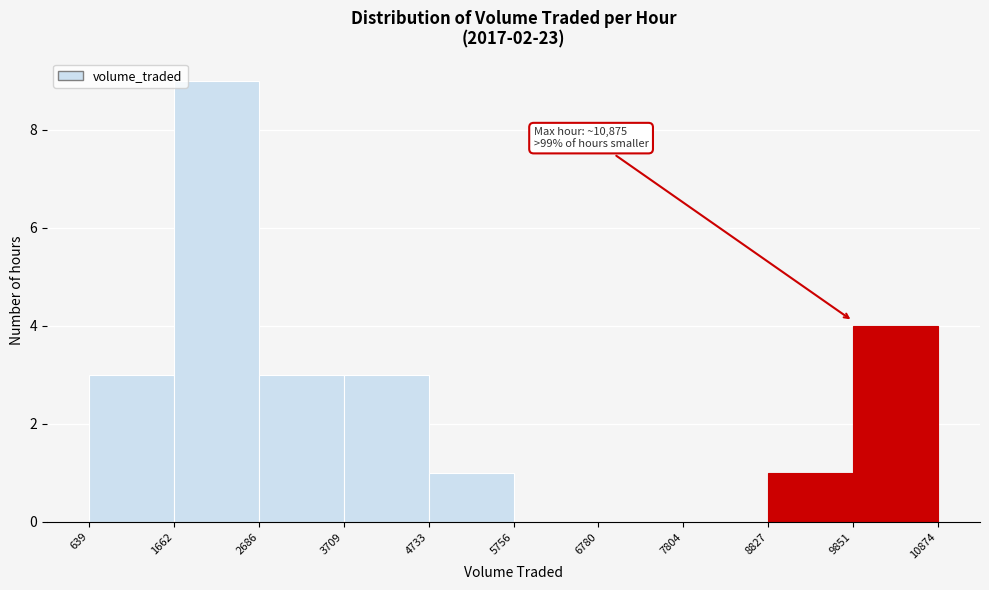

Which range on the x-axis has the tallest bar?

1662 to 2686